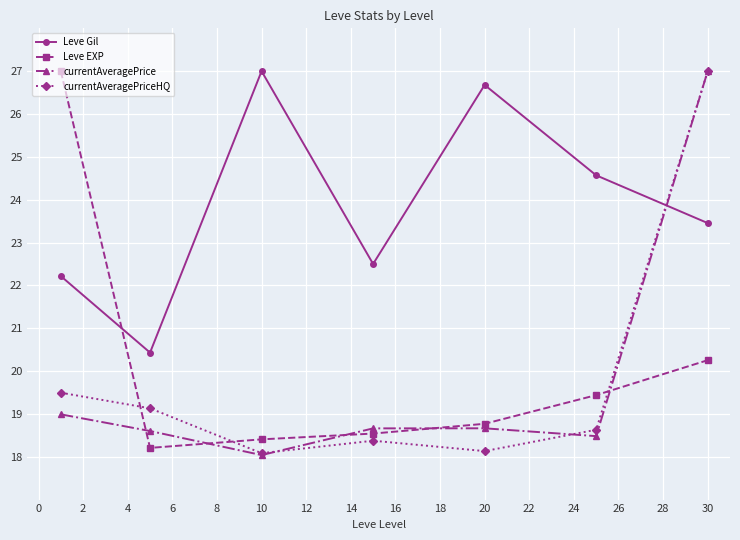

How many interior local peaks does the currentAveragePriceHQ series have?

1